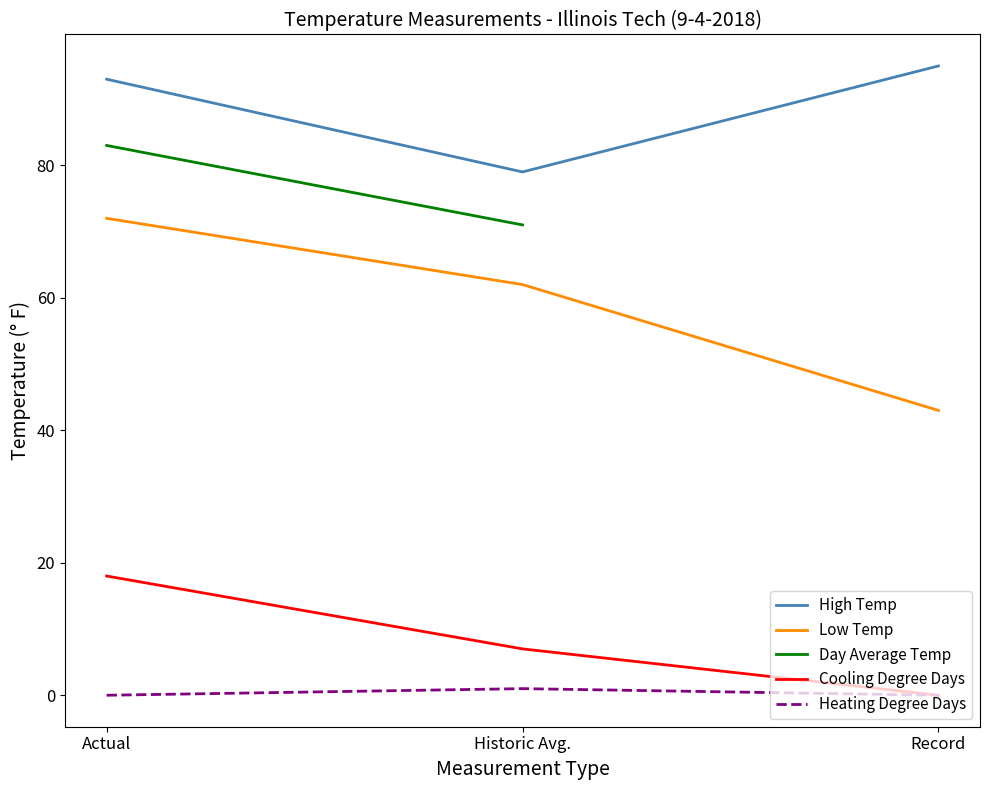

True or false: High Temp has a value of 79 at Historic Avg..

True